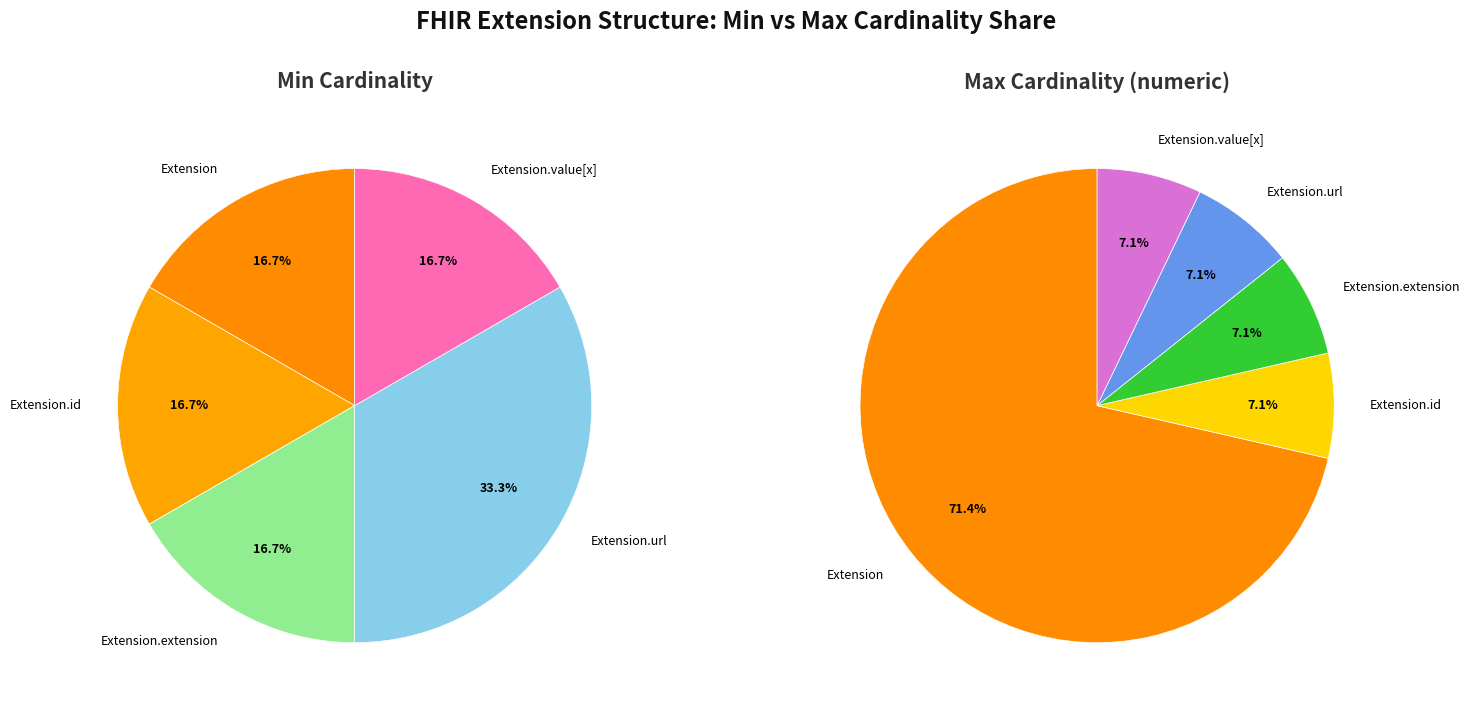

What is the majority slice?

Extension.url